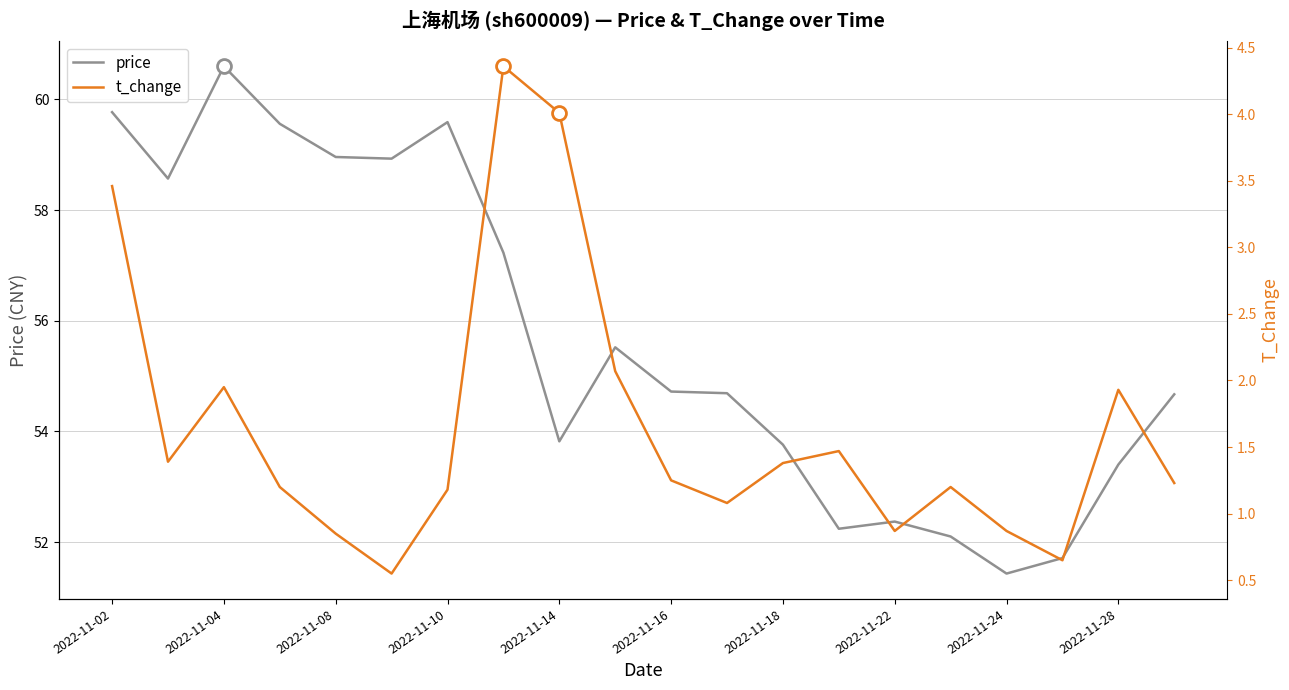

Rank the series by their average value, from lowest to highest.

t_change, price